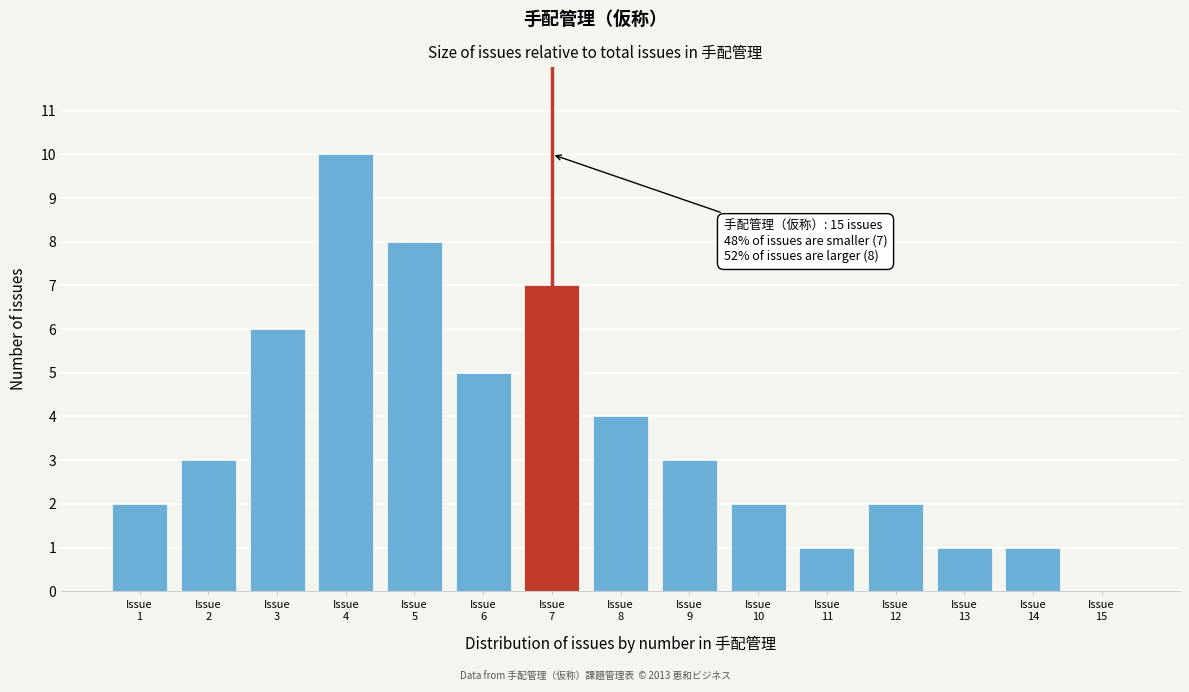

What is the greatest value displayed?

10